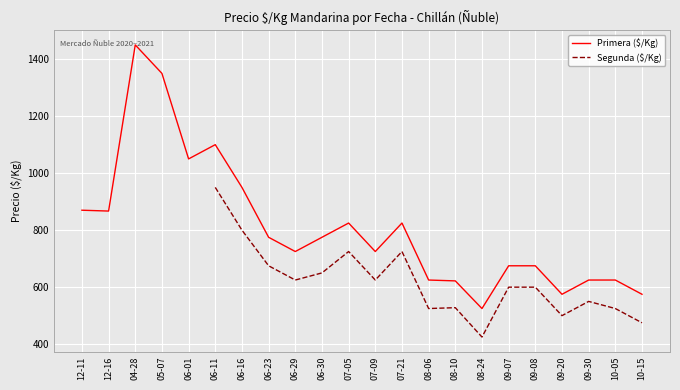

How many series are shown in this chart?

2